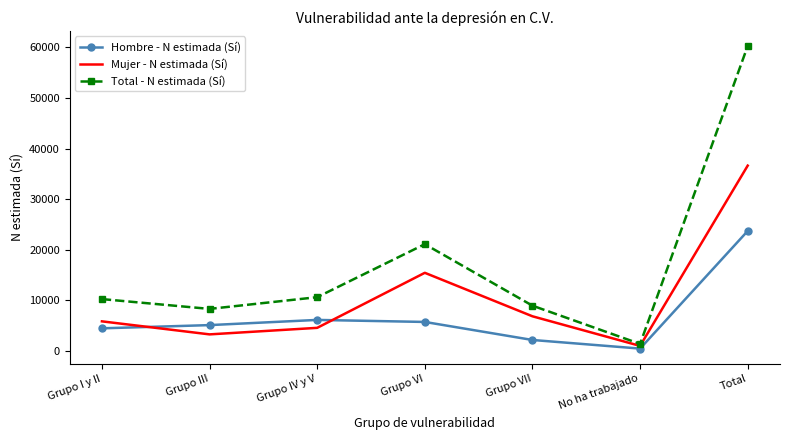

Which series changed the most between Grupo I y II and Grupo VI?

Total - N estimada (Sí)